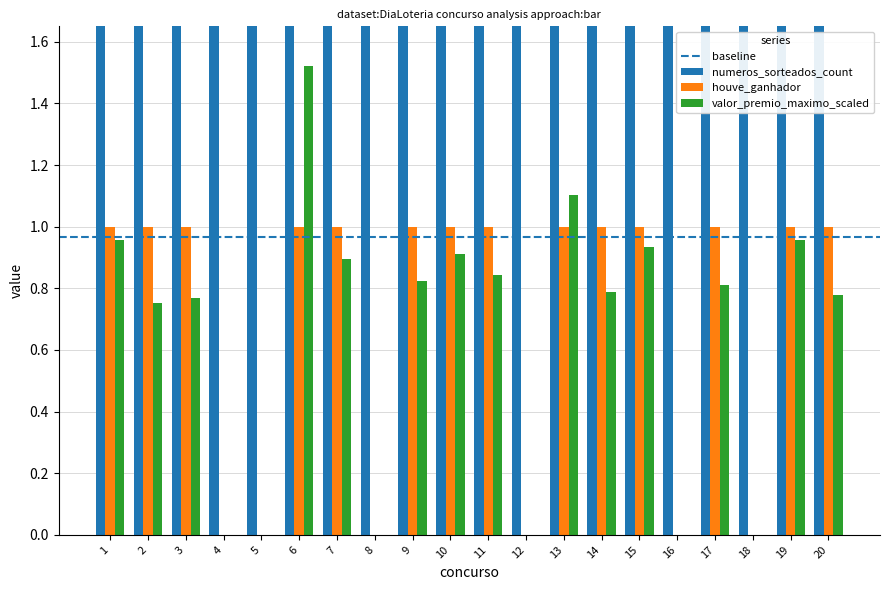

What is the sum of the houve_ganhador values at 3 and 15?

2.0